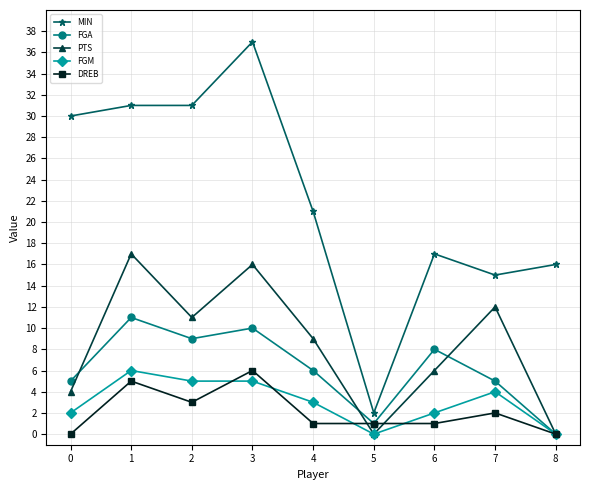

Between which two adjacent categories do FGM and DREB first intersect?

2 and 3